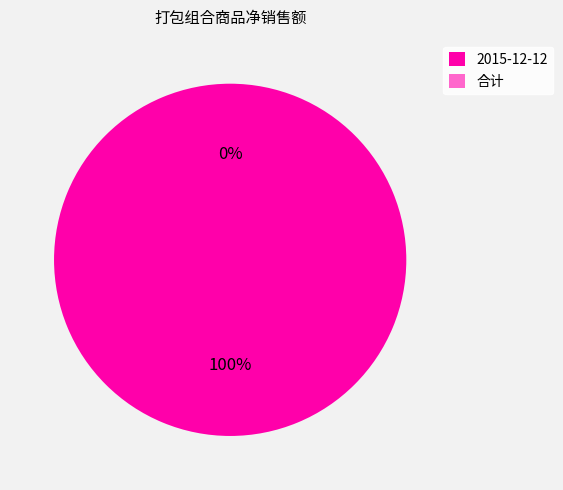

To the nearest percent, what is the average slice percentage?

50%